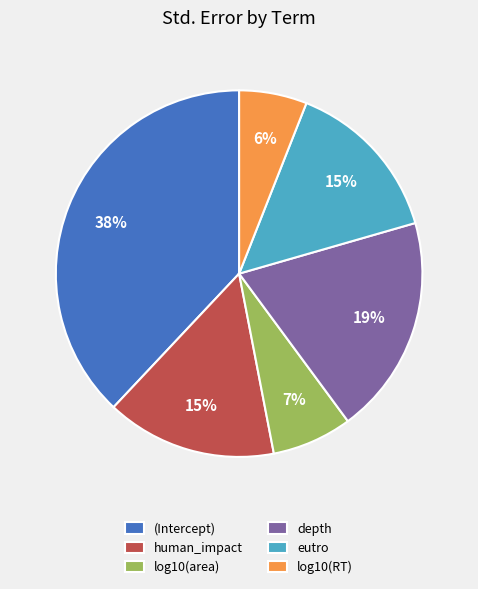

To the nearest percent, what percentage of the pie is log10(RT)?

6%